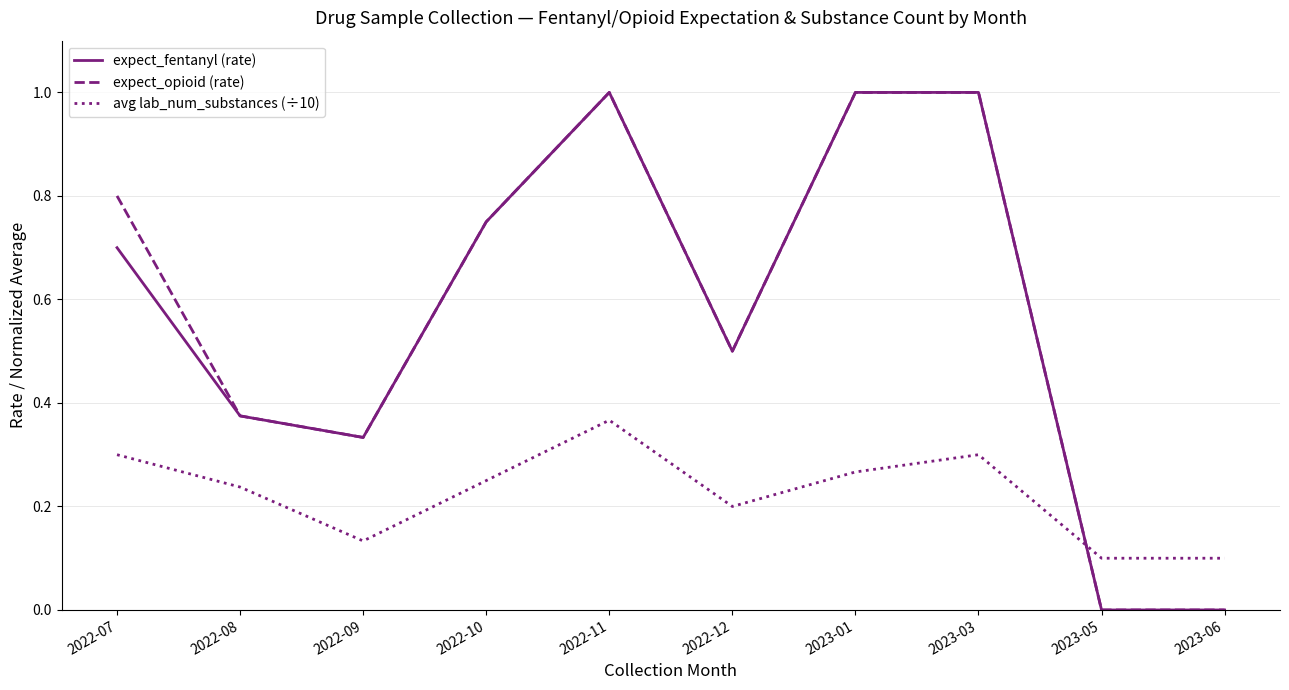

What position from the right is 2022-11?

6